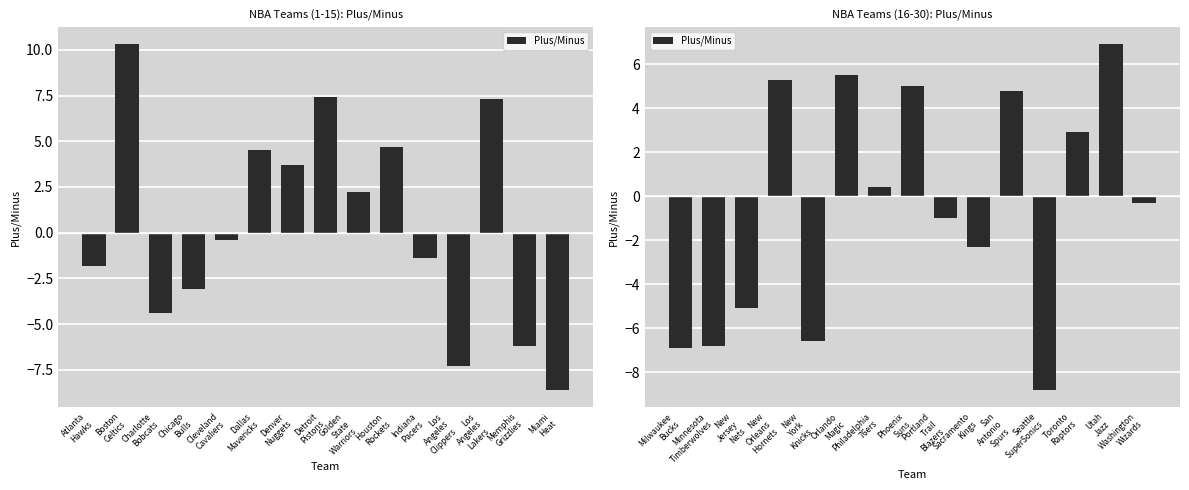

Are the bars horizontal?

No